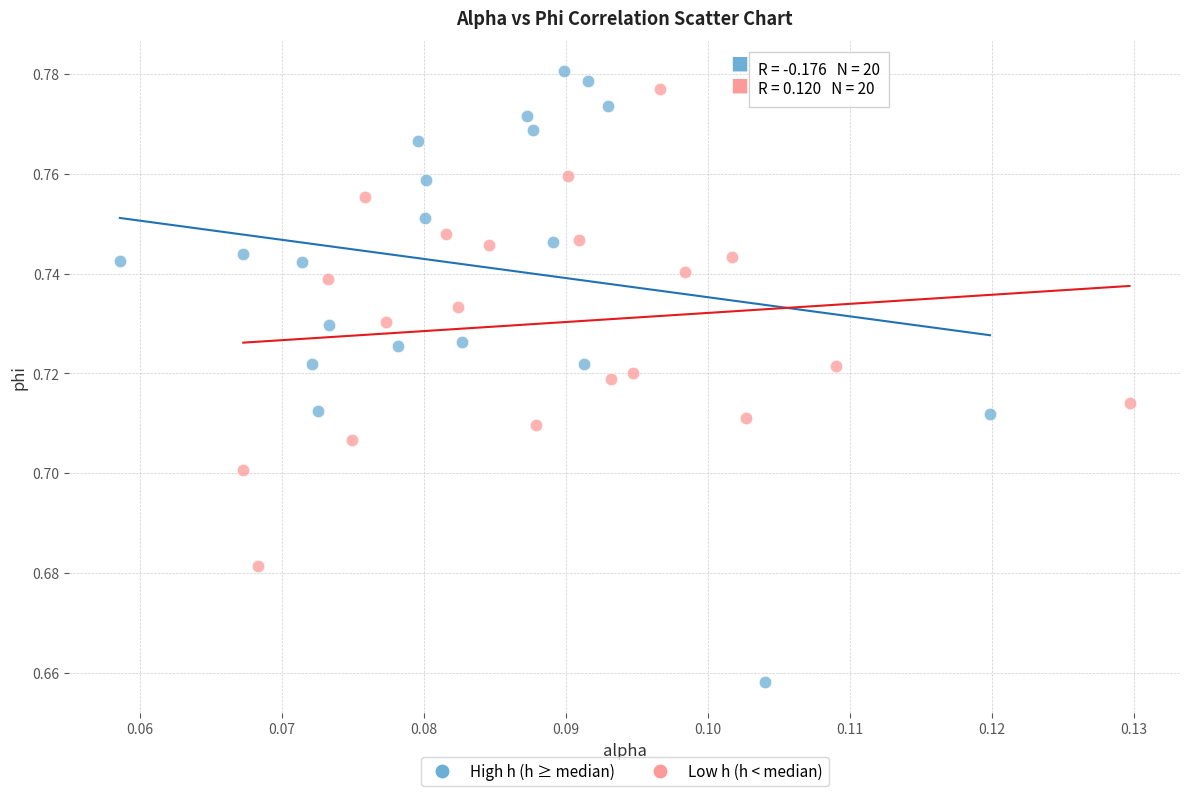

Which series reaches the maximum Y coordinate?

High h (h ≥ median)